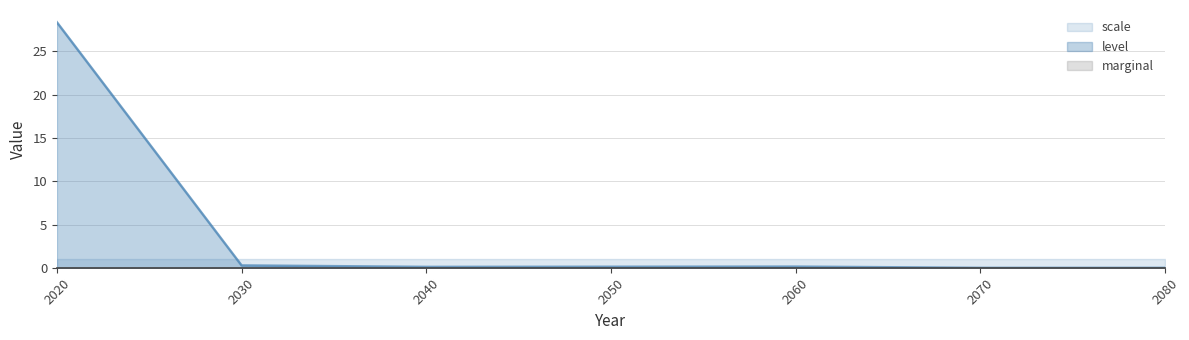

Reading left to right, list all the values displayed in this chart.

level: 2020=28.3	2030=0.3	2040=0.1	2050=0.1	2060=0.1	2070=0.0	2080=0.0
marginal: 2020=0.0	2030=0.0	2040=0.0	2050=0.0	2060=0.0	2070=0.0	2080=0.0
scale: 2020=1.0	2030=1.0	2040=1.0	2050=1.0	2060=1.0	2070=1.0	2080=1.0